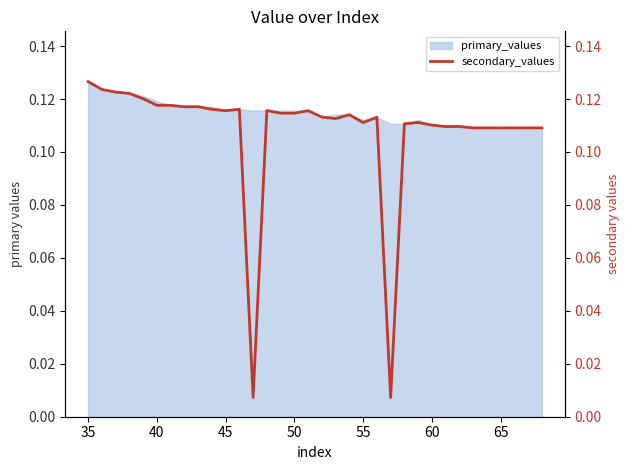

True or false: the data has more than 0 interior local peaks.

True